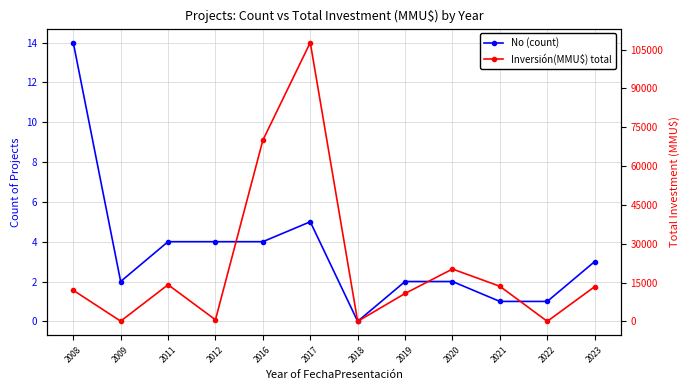

List the series in order of their overall mean, highest first.

Inversión(MMU$) total, No (count)